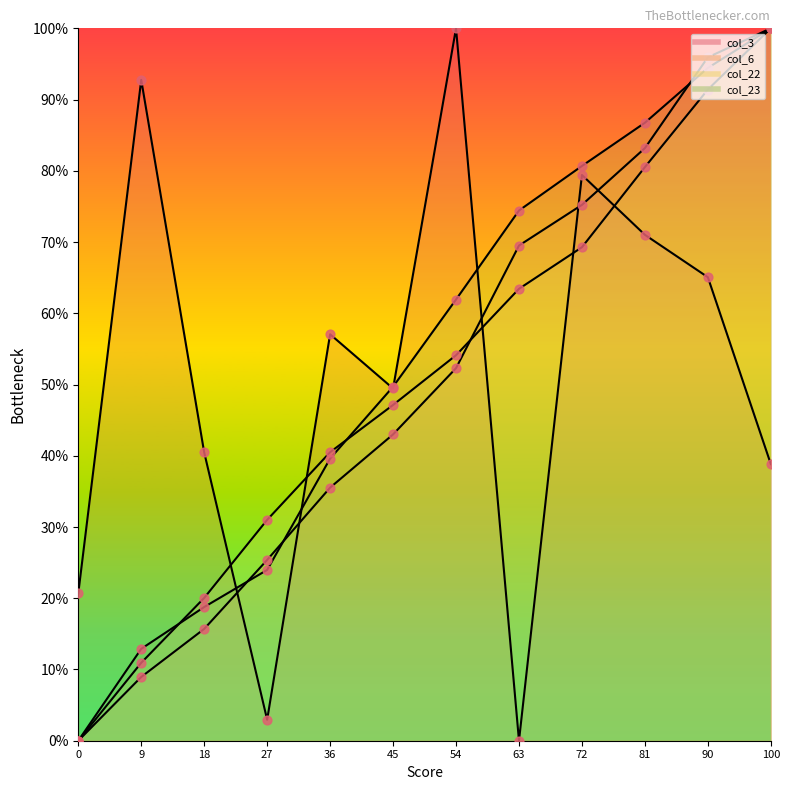

At how many categories does at least one series exceed 52?

8